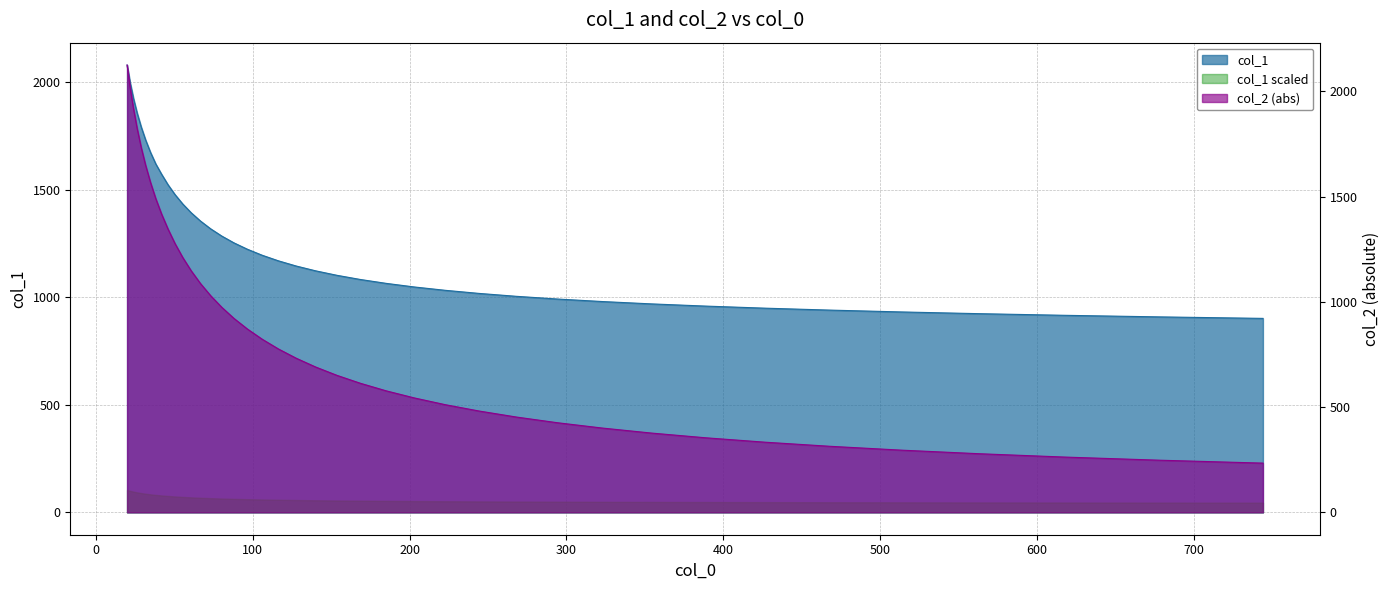

What is the difference between the second highest and minimum values in the col_2 series?

1782.4